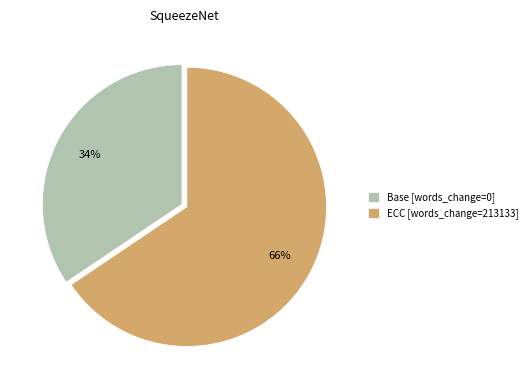

To the nearest percent, what portion does Base [words_change=0] represent?

34%